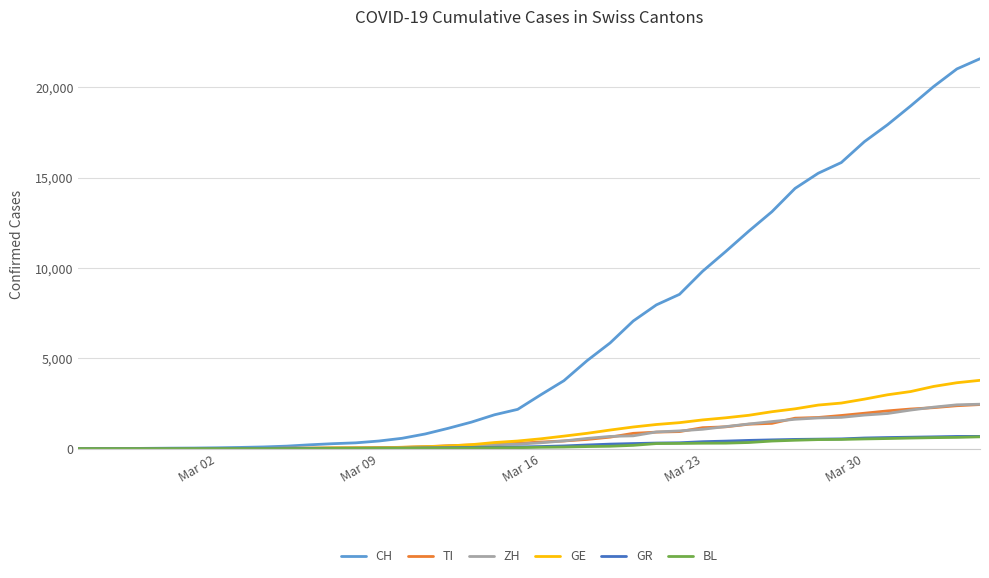

Which series has the widest spread of values?

CH